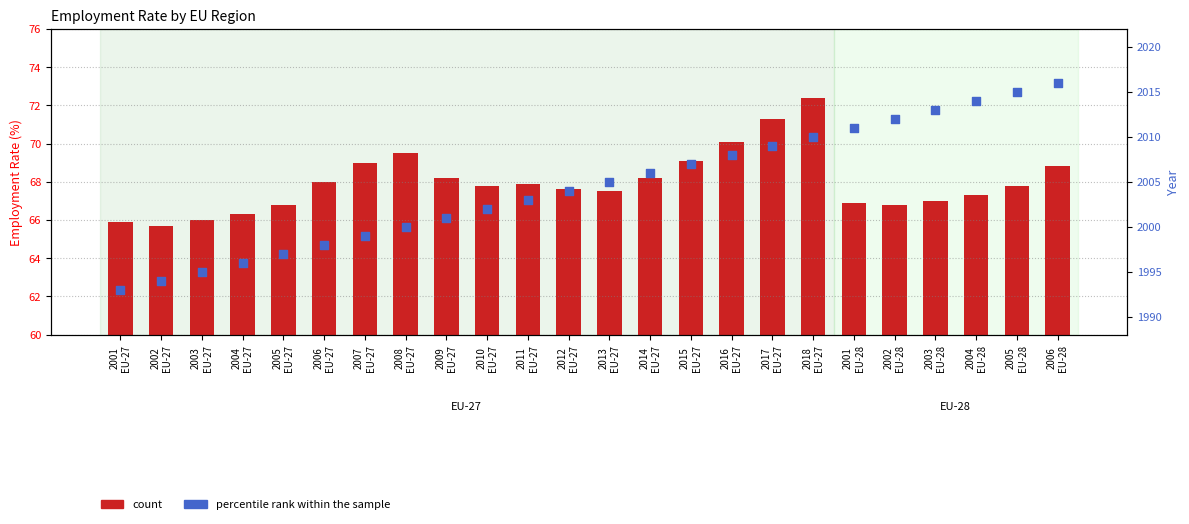

At how many categories does at least one series exceed 430?

24